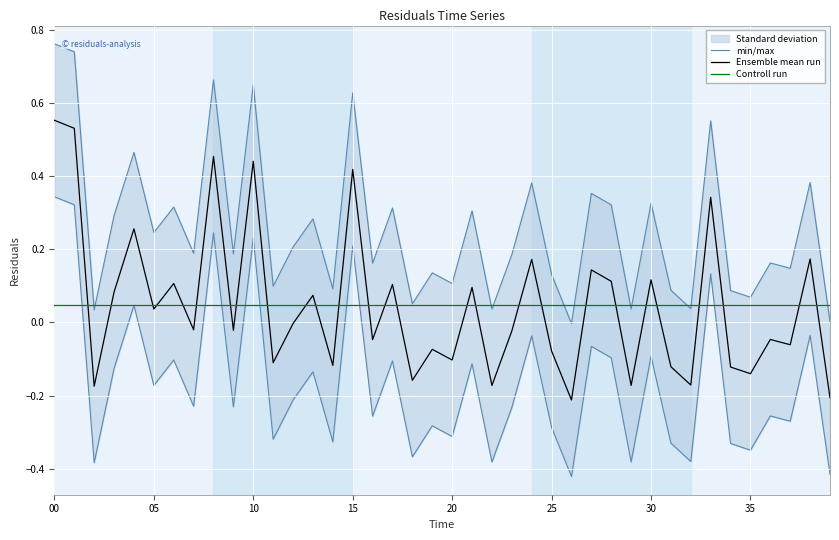

Is this an area chart (filled region under the line)?

No